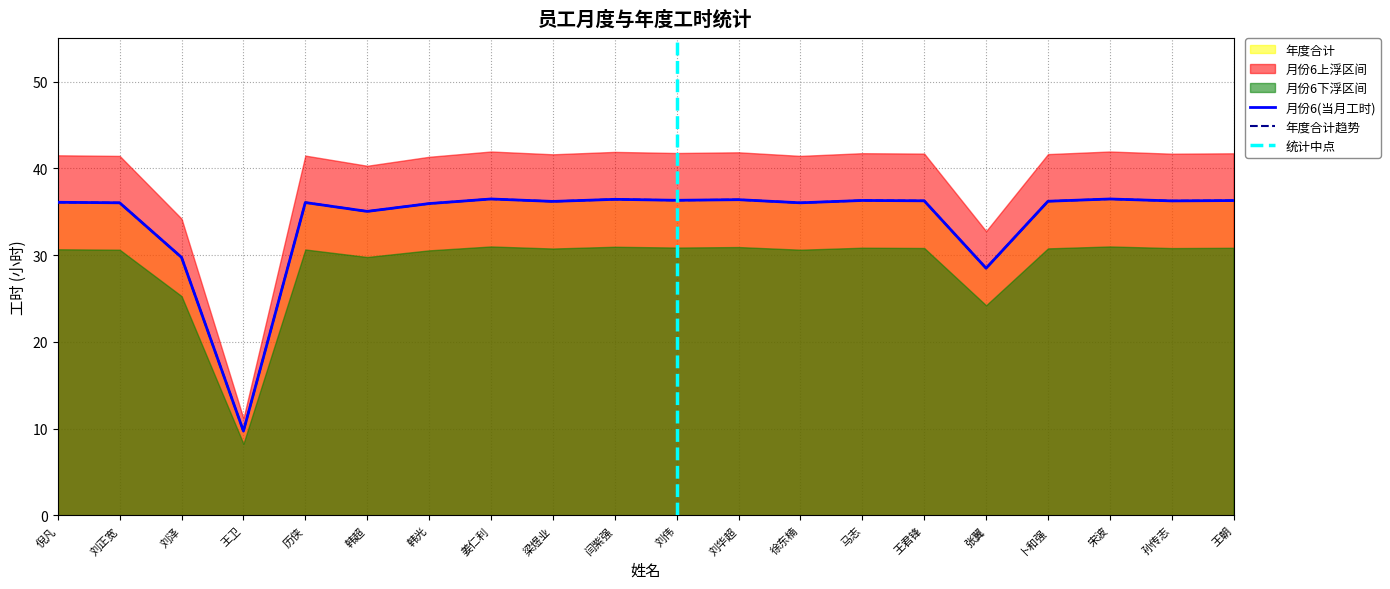

How many distinct data groups are displayed?

6